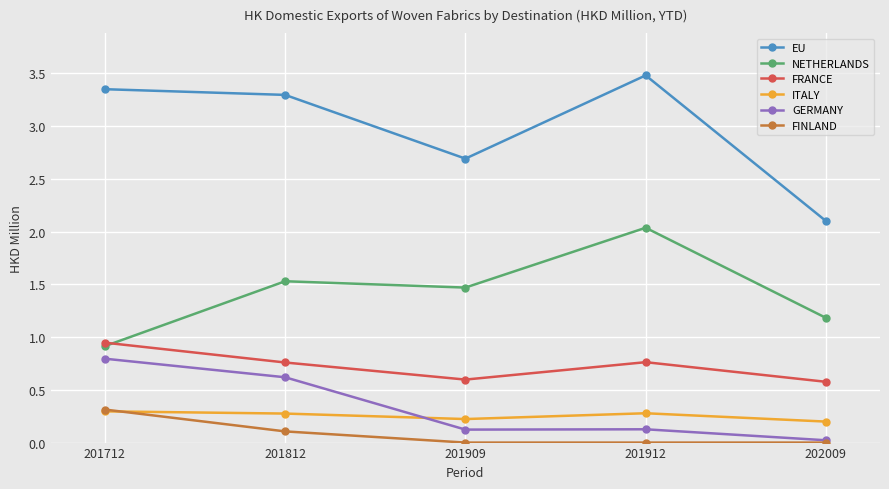

At which category does NETHERLANDS reach its first local peak?

201812